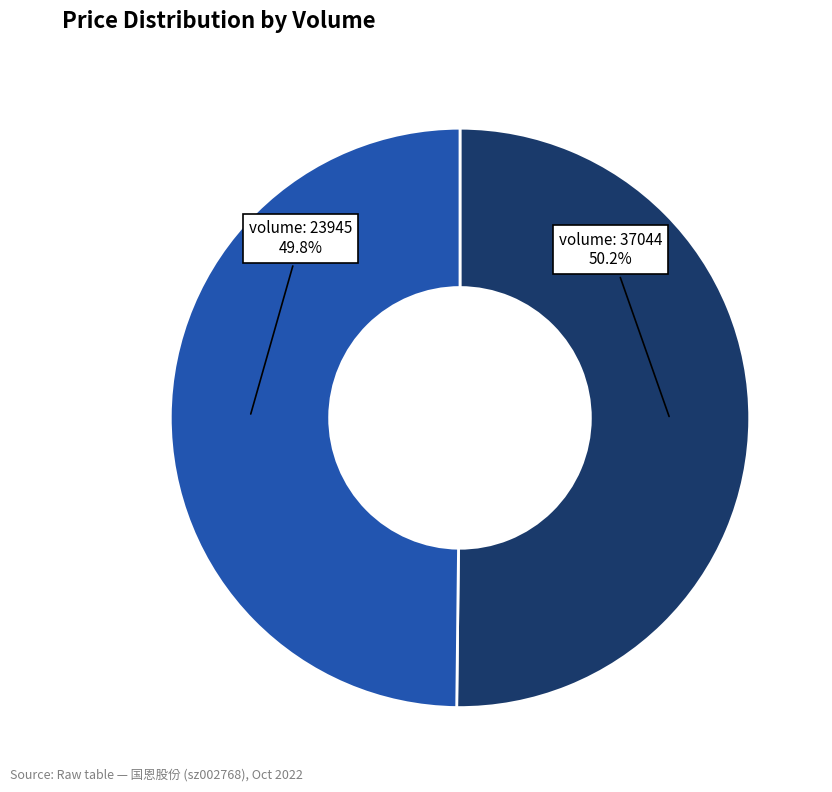

Is there a majority slice in this chart?

Yes